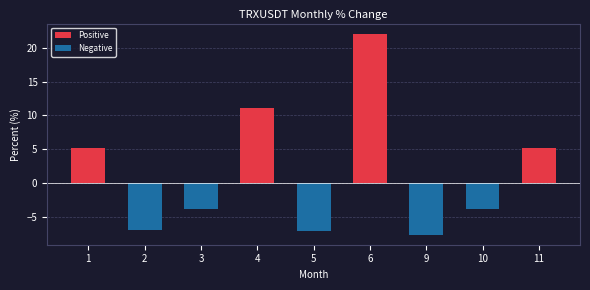

How many distinct data groups are displayed?

1